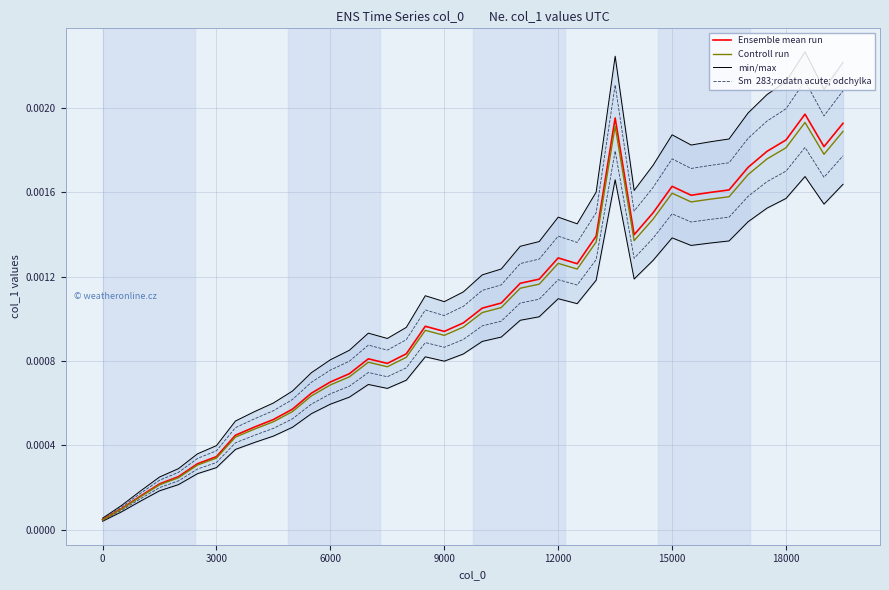

Which series has the largest total across all categories?

min/max